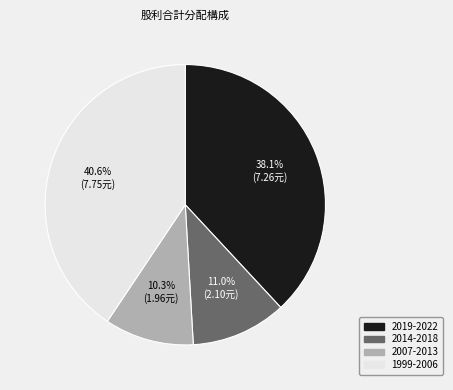

Does any single category account for the majority?

No